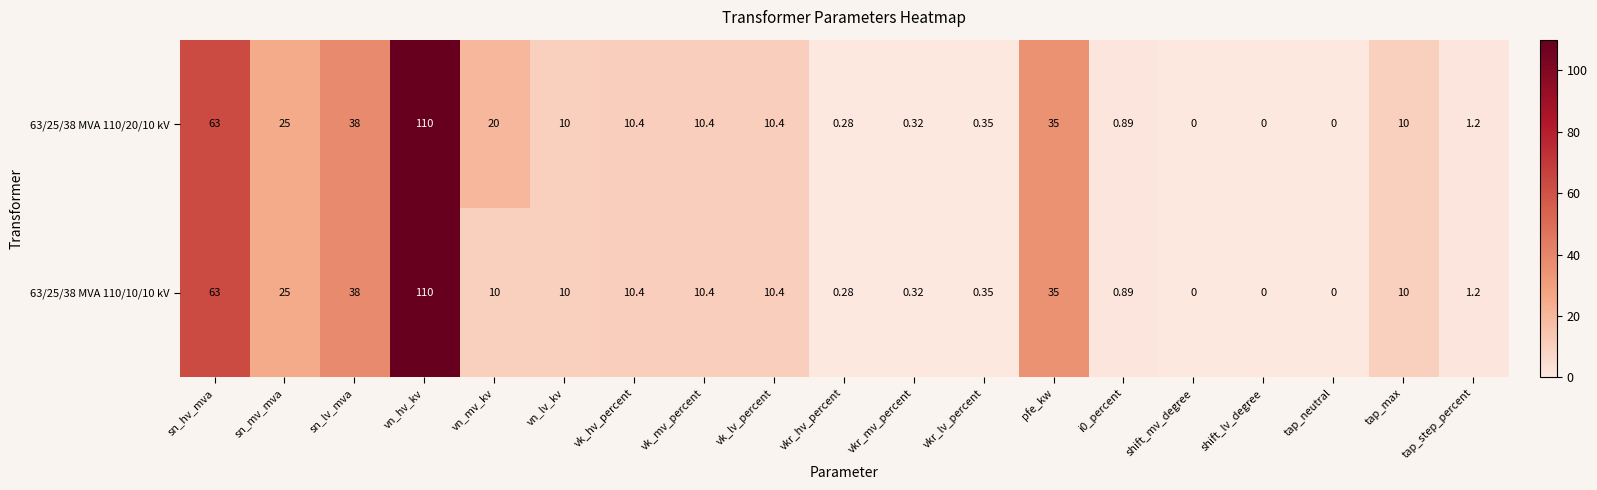

At which category is the sum across all series the highest?

vn_hv_kv